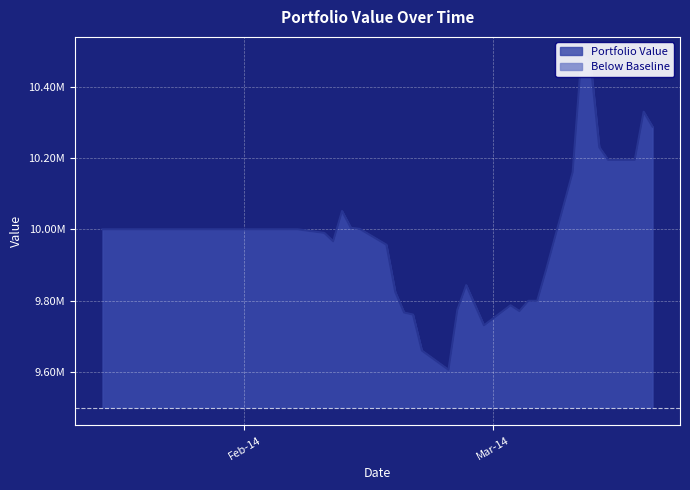

What is the minimum value shown in the chart?

9605903.6